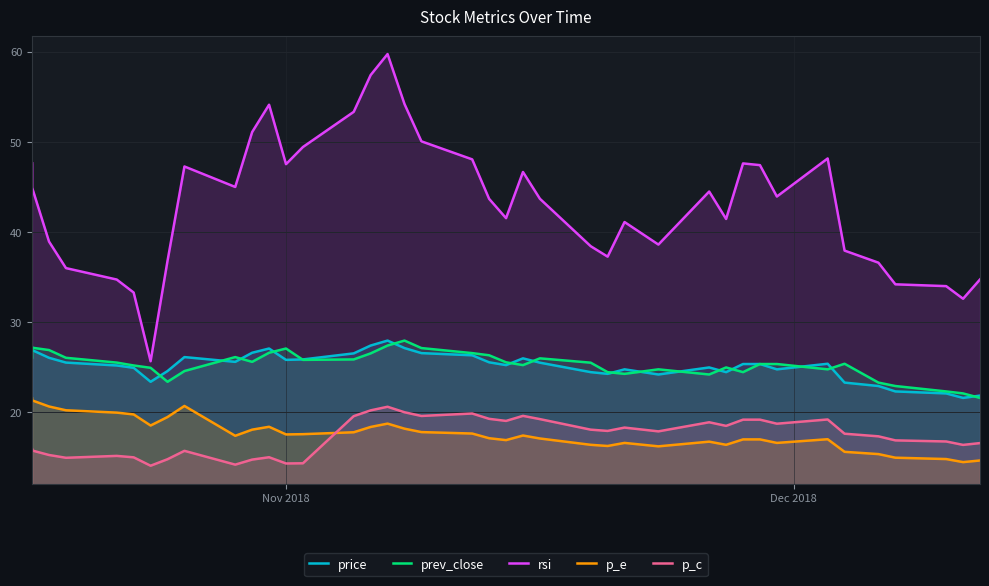

The value of prev_close at 3 is 42.4. True or false?

False